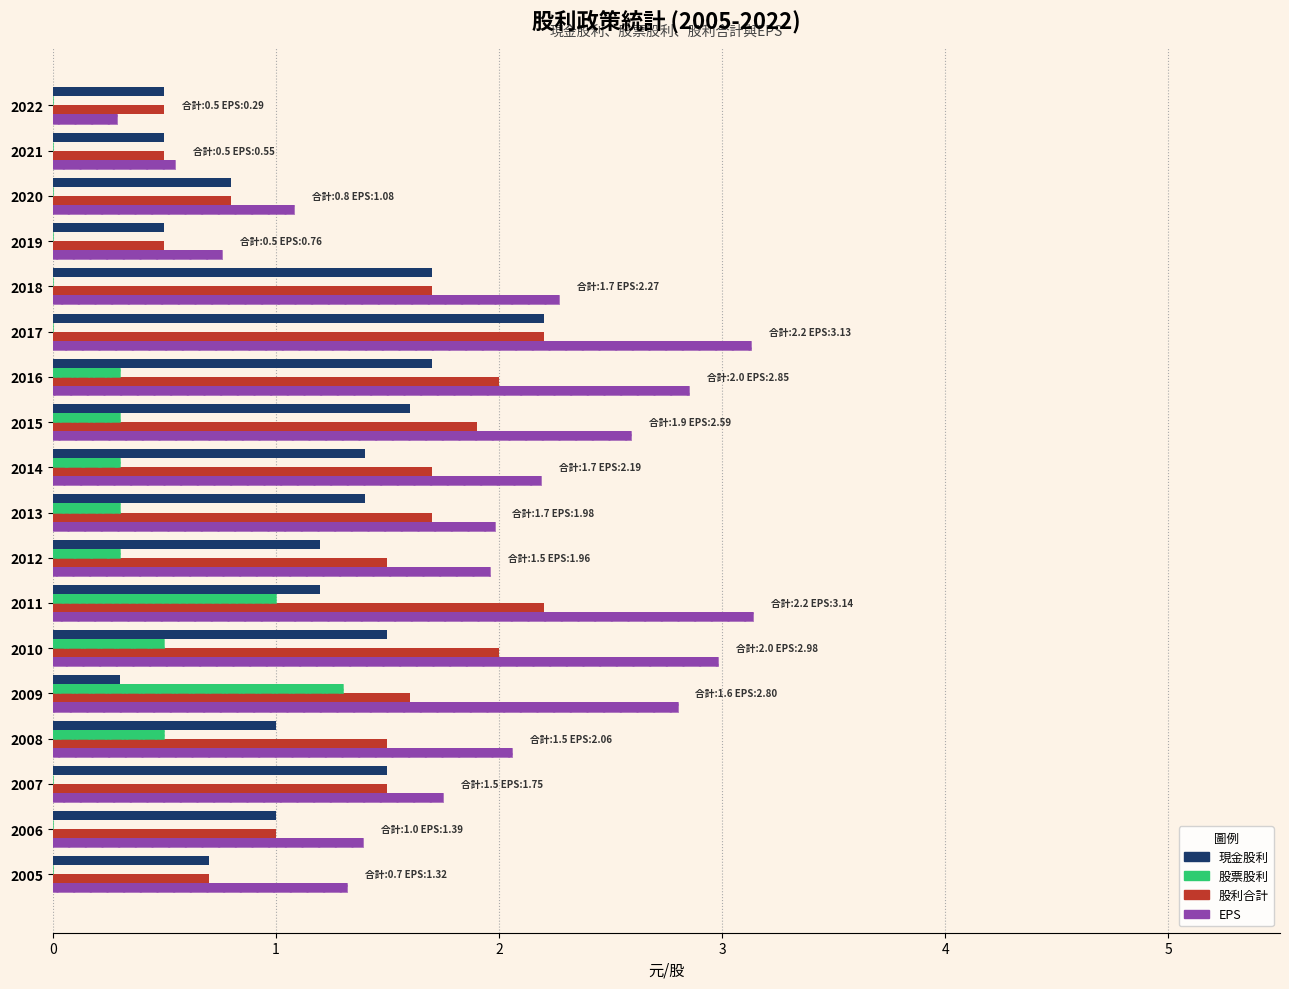

At 2007, list the series in order from smallest to largest.

股票股利, 現金股利, 股利合計, EPS